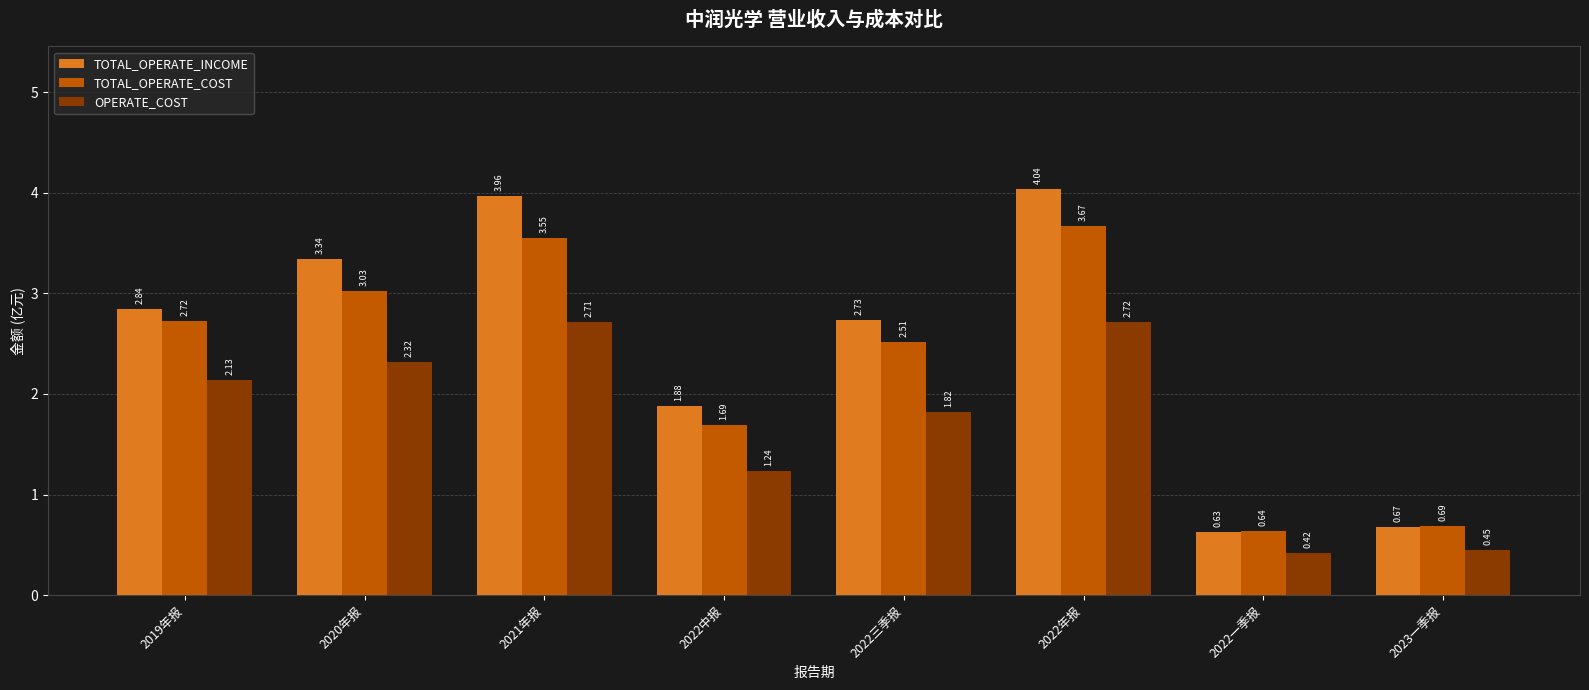

What is the sum of all OPERATE_COST values?

13.8